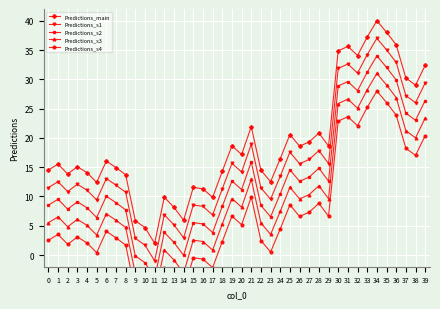

True or false: Predictions_main has more than 0 interior local peaks.

True